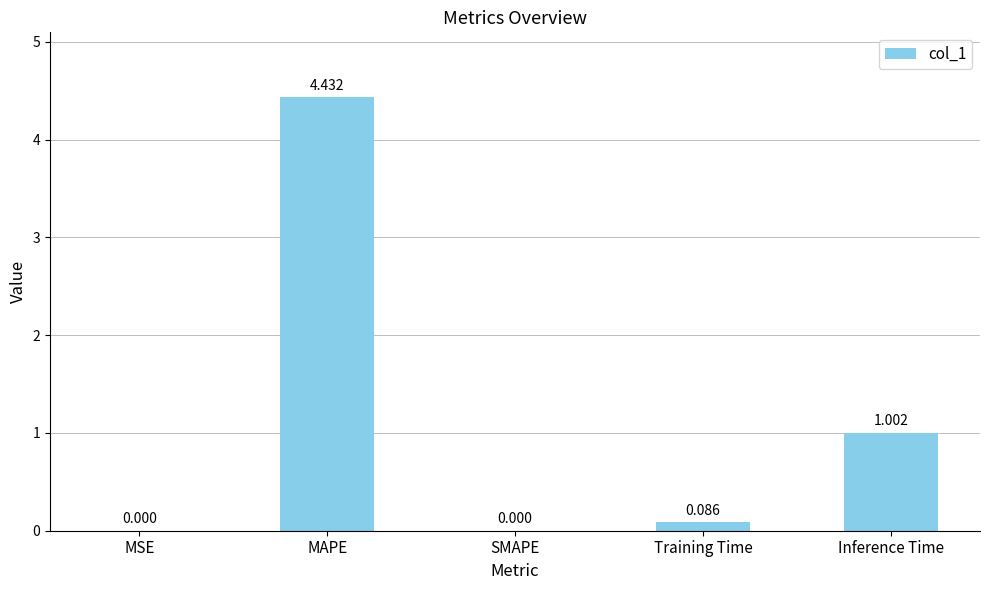

Between MSE and Inference Time, which is larger?

Inference Time